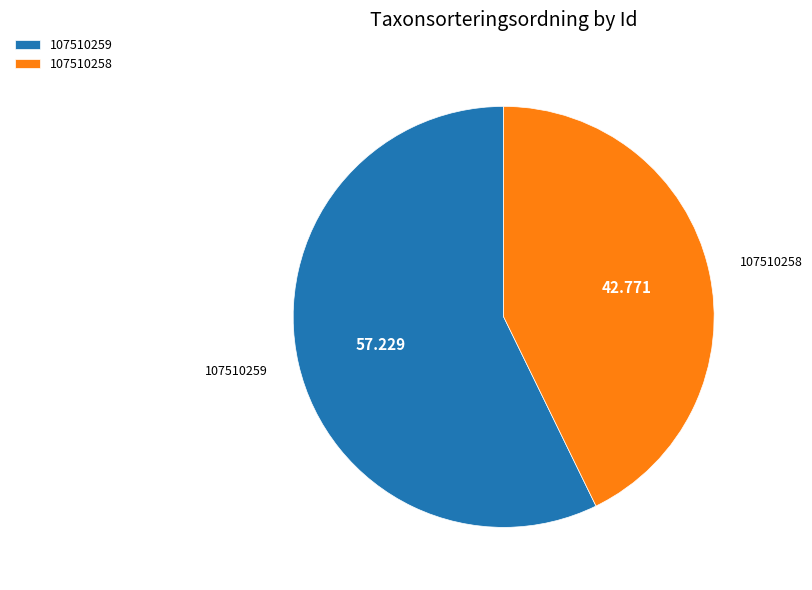

Combined, do 107510259 and 107510258 account for over 50%?

Yes